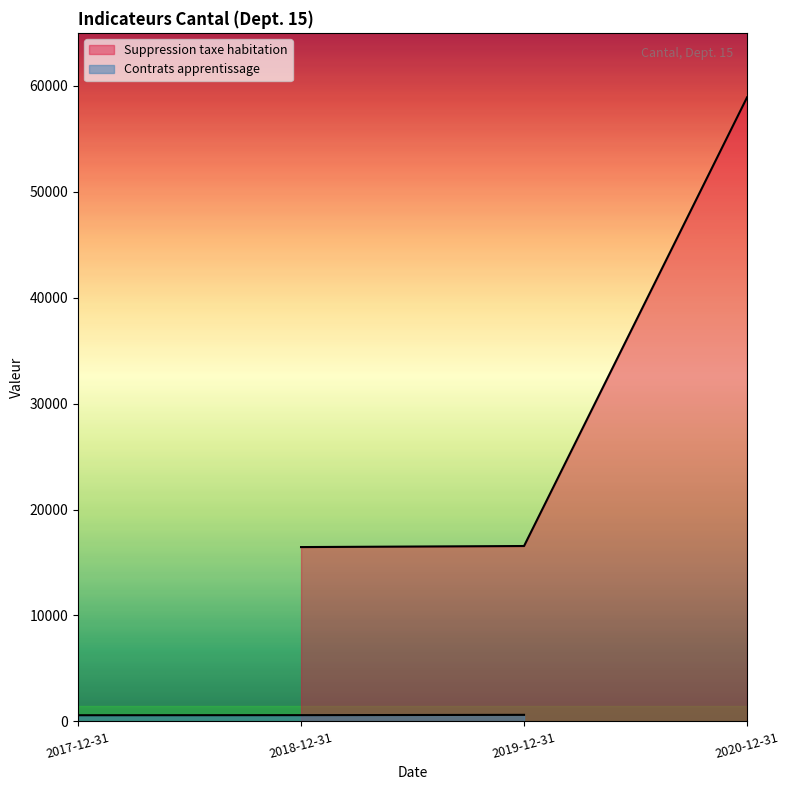

What position from the left is 2018-12-31?

2